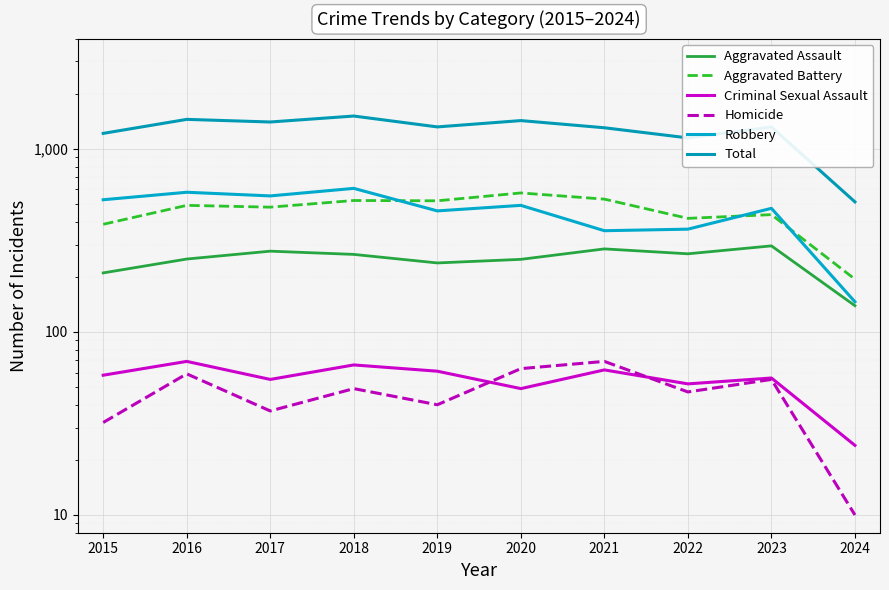

Rank the series by their maximum value, from highest to lowest.

Total, Robbery, Aggravated Battery, Aggravated Assault, Criminal Sexual Assault, Homicide